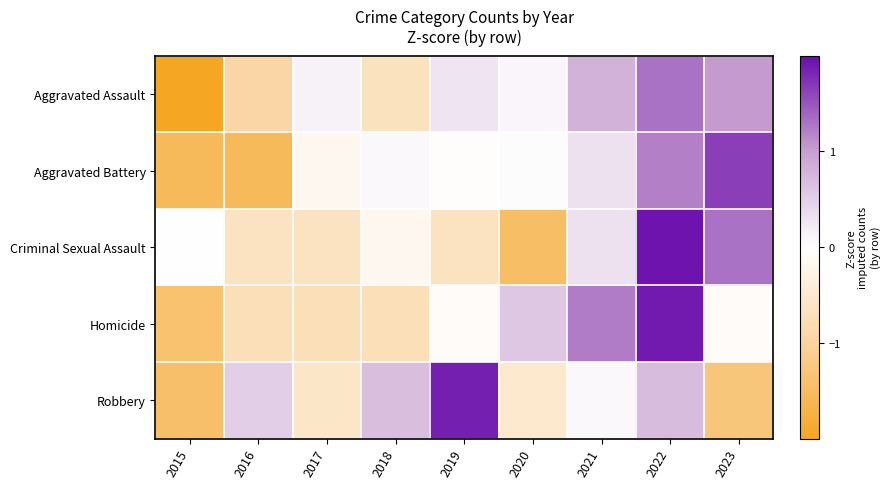

Reading left to right, list all the values displayed in this chart.

Aggravated Assault: 2015=-2.0	2016=-0.9	2017=0.1	2018=-0.7	2019=0.3	2020=0.1	2021=0.8	2022=1.3	2023=1.0
Aggravated Battery: 2015=-1.5	2016=-1.5	2017=-0.2	2018=0.1	2019=-0.0	2020=0.0	2021=0.3	2022=1.2	2023=1.6
Criminal Sexual Assault: 2015=0.0	2016=-0.6	2017=-0.6	2018=-0.2	2019=-0.6	2020=-1.5	2021=0.3	2022=1.9	2023=1.3
Homicide: 2015=-1.4	2016=-0.7	2017=-0.7	2018=-0.7	2019=-0.1	2020=0.6	2021=1.2	2022=1.9	2023=-0.1
Robbery: 2015=-1.4	2016=0.5	2017=-0.6	2018=0.7	2019=1.9	2020=-0.5	2021=0.1	2022=0.7	2023=-1.3